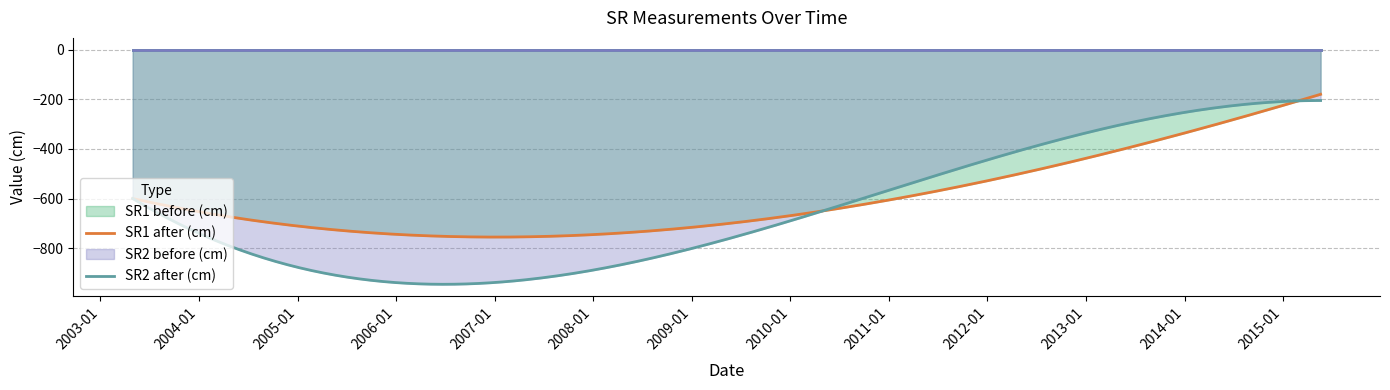

Reading left to right, transcribe all the data shown in this chart.

SR1 before (cm): 2003-05-01=0	2010-05-01=0	2013-05-21=0	2015-05-20=0
SR1 after (cm): 2003-05-01=-600	2010-05-01=-650	2013-05-21=-400	2015-05-20=-180
SR2 before (cm): 2003-05-01=0	2010-05-01=0	2013-05-21=0	2015-05-20=0
SR2 after (cm): 2003-05-01=-600	2010-05-01=-650	2013-05-21=-300	2015-05-20=-205